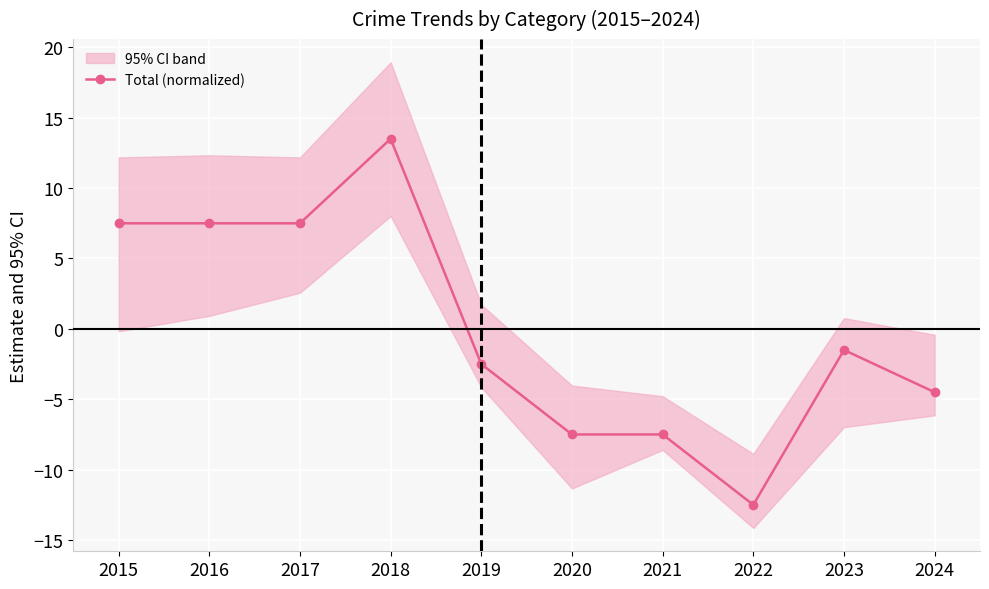

Reading right to left, transcribe all the data shown in this chart.

2024=-4.5	2023=-1.5	2022=-12.5	2021=-7.5	2020=-7.5	2019=-2.5	2018=13.5	2017=7.5	2016=7.5	2015=7.5